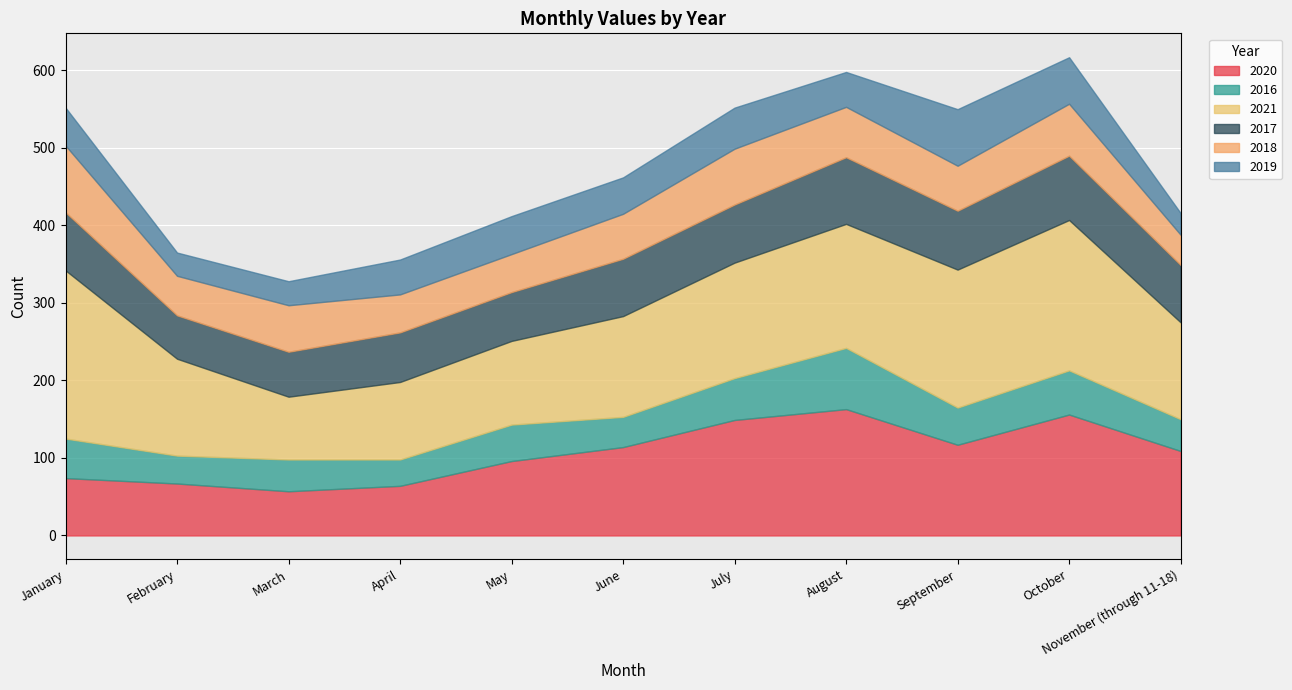

What is the label of the 10th point from the right?

February